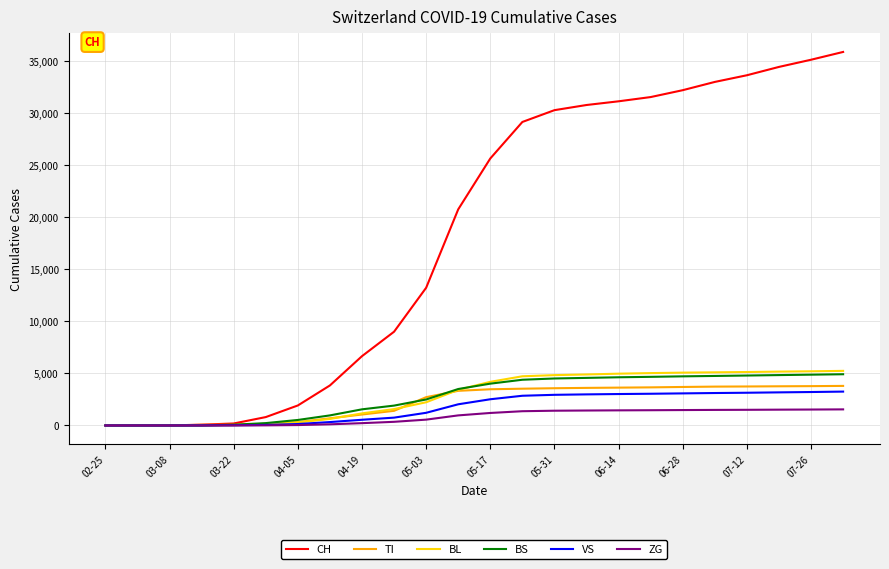

Which series has the largest range (max minus min)?

CH